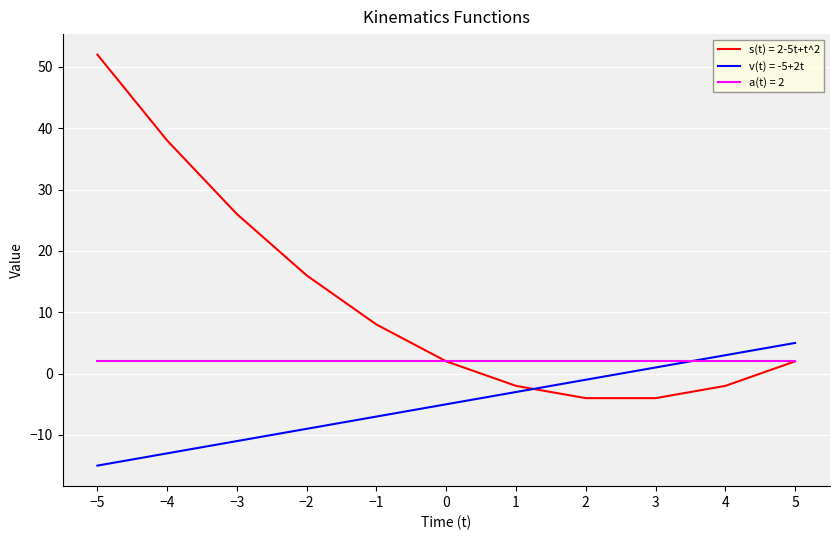

Count the number of data series in this chart.

3